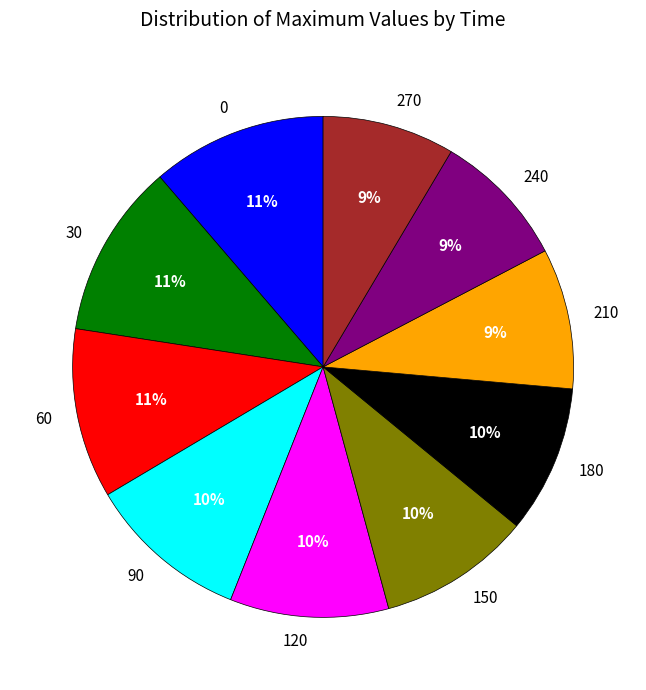

Count the number of slices in the pie.

10